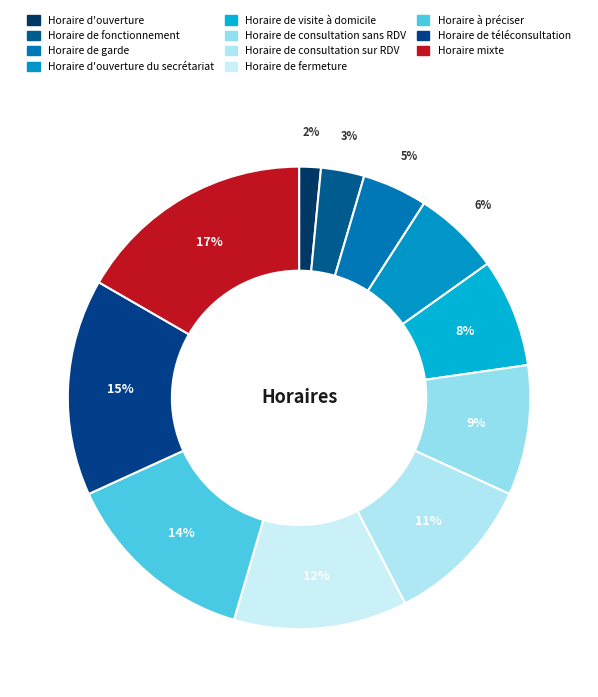

True or false: Horaire d'ouverture accounts for 1% of the total.

False